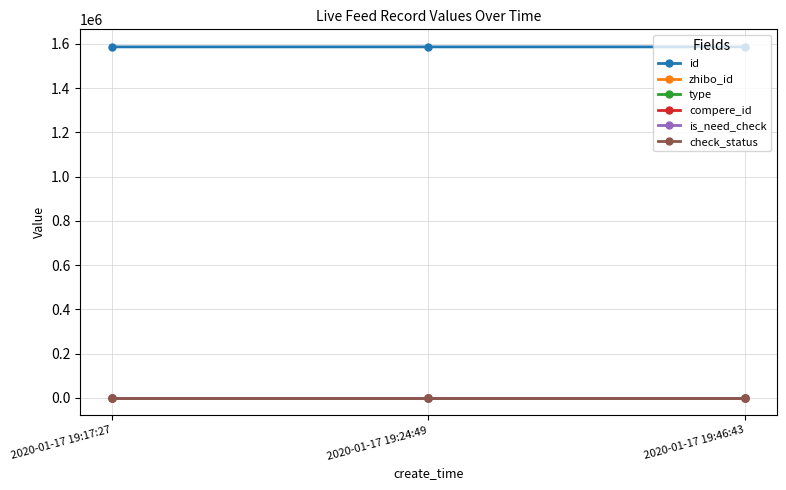

Does the chart have visible grid lines?

Yes